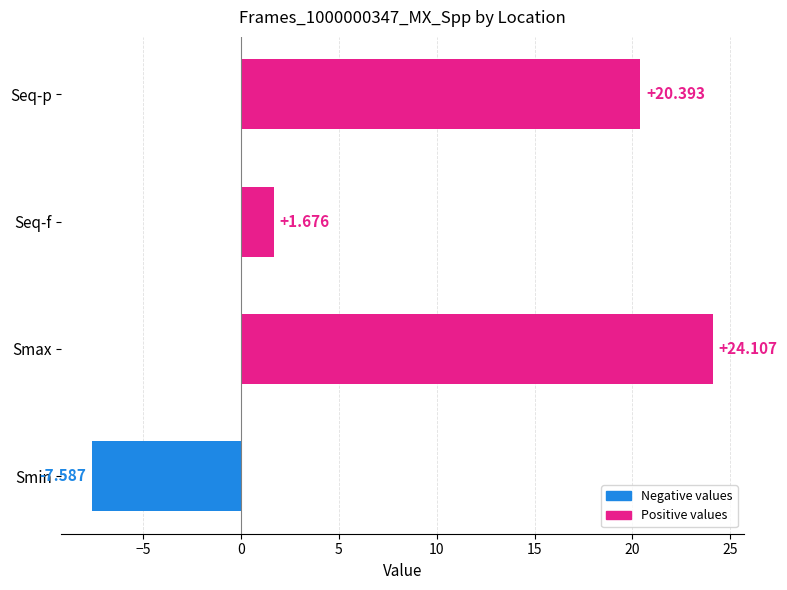

Rank the categories by value from highest to lowest.

Smax, Seq-p, Seq-f, Smin